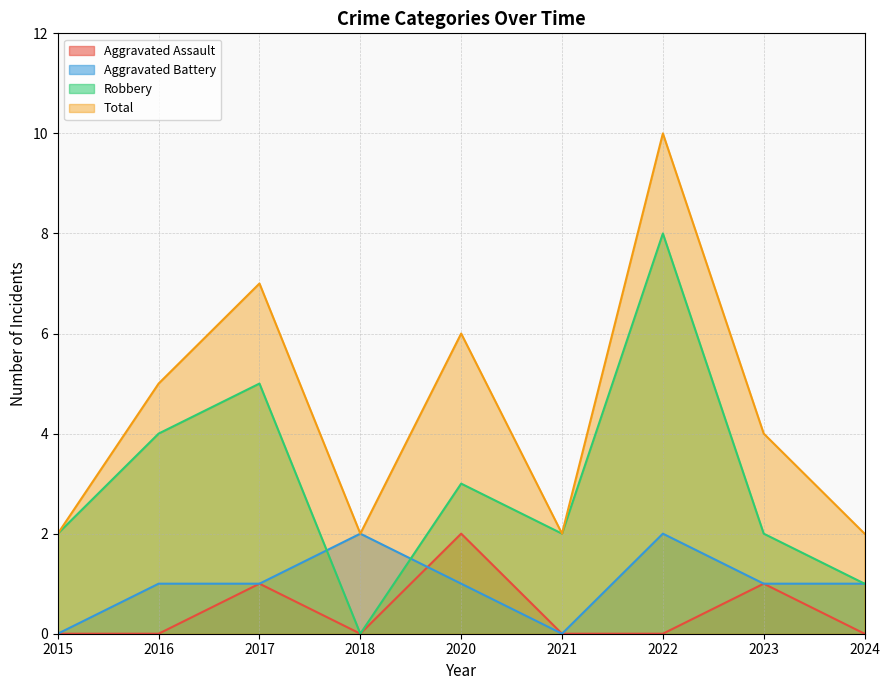

How many lines are shown in the chart?

4